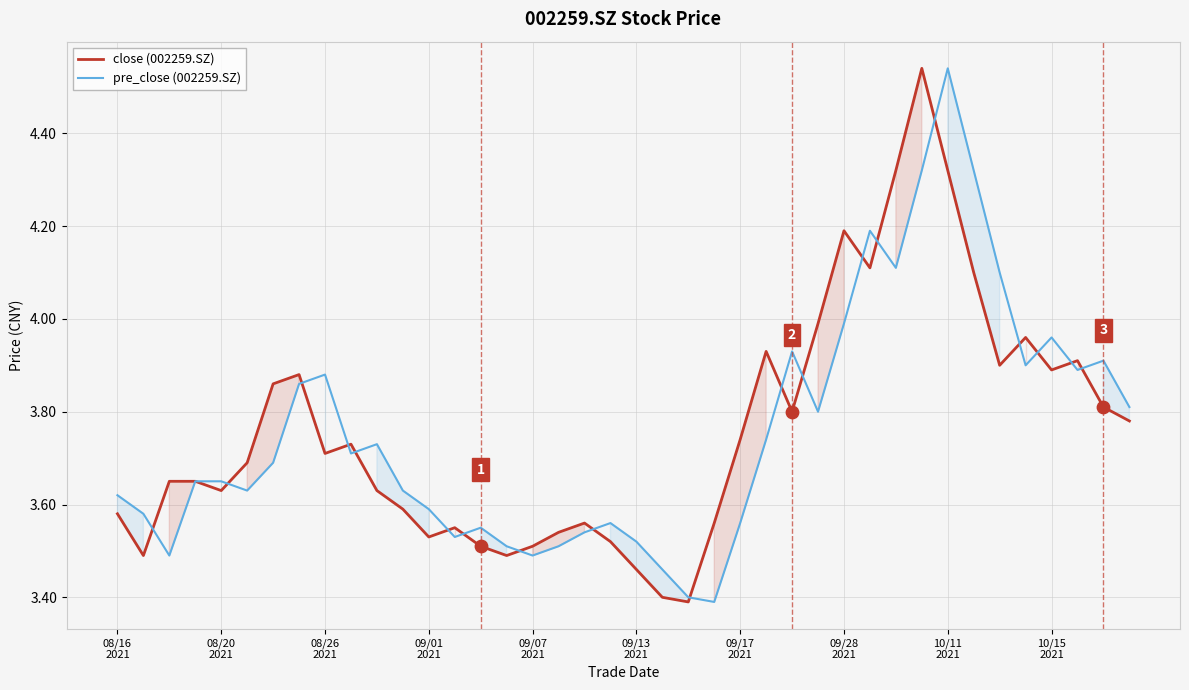

What are all the series names shown in the legend?

close (002259.SZ), pre_close (002259.SZ)